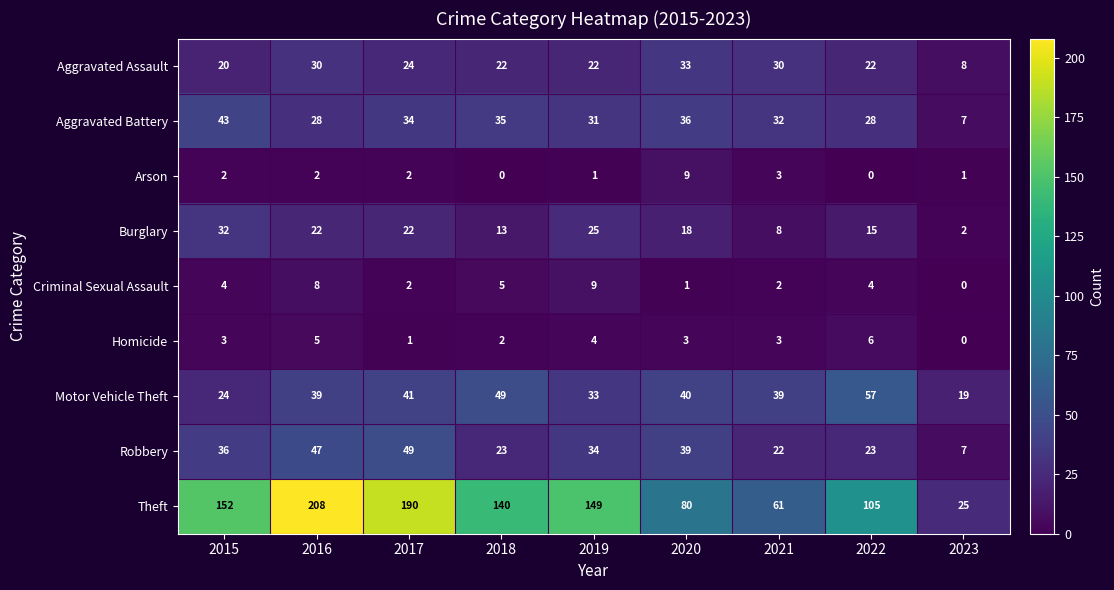

How many values in Criminal Sexual Assault are above zero?

8